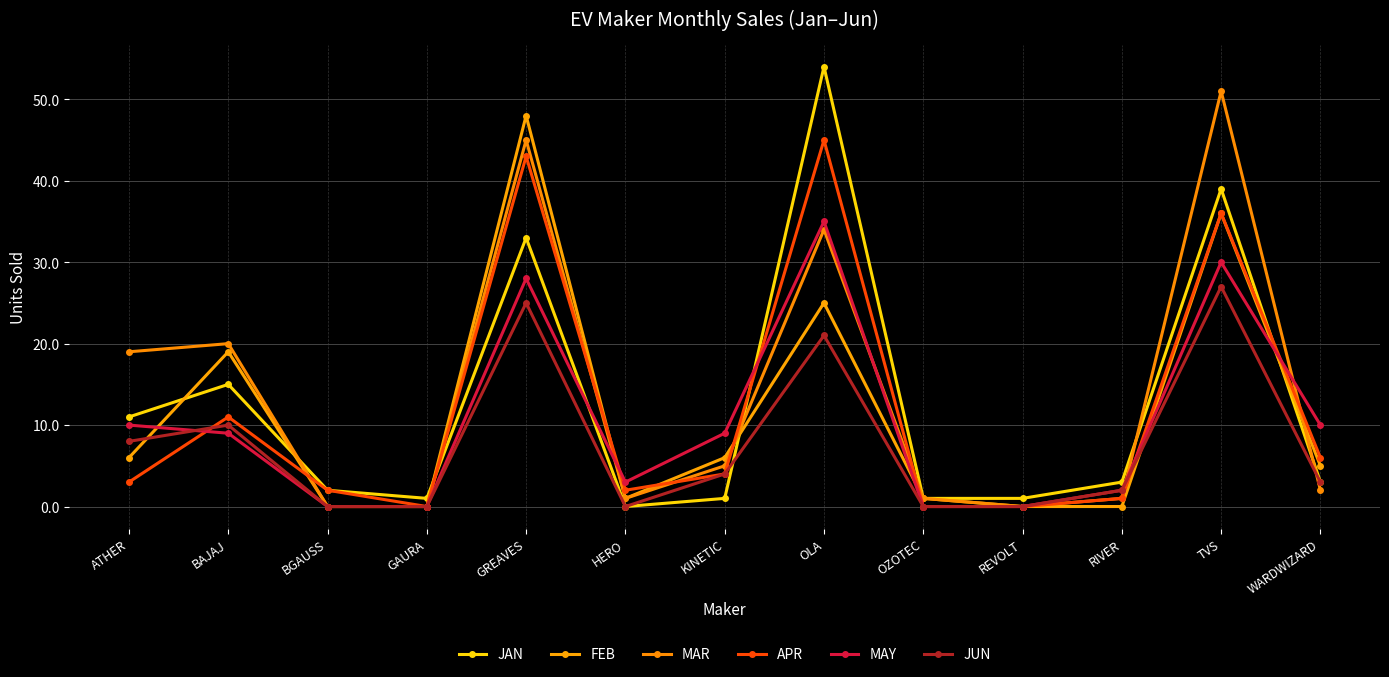

At which category does MAY reach its first local valley?

HERO